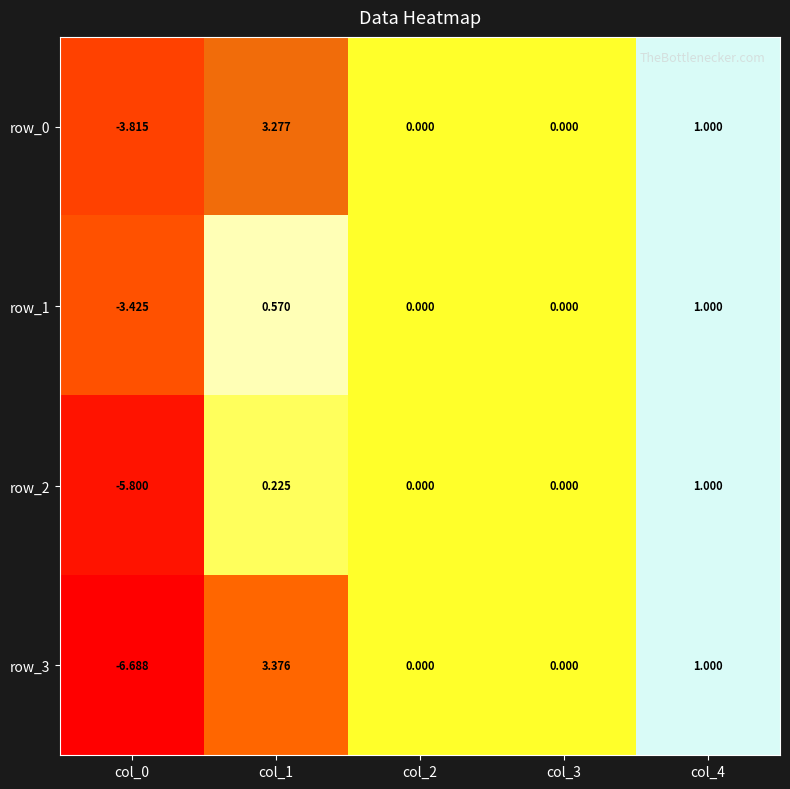

Is the value of row_1 at col_3 greater than the value of row_0 at col_1?

No